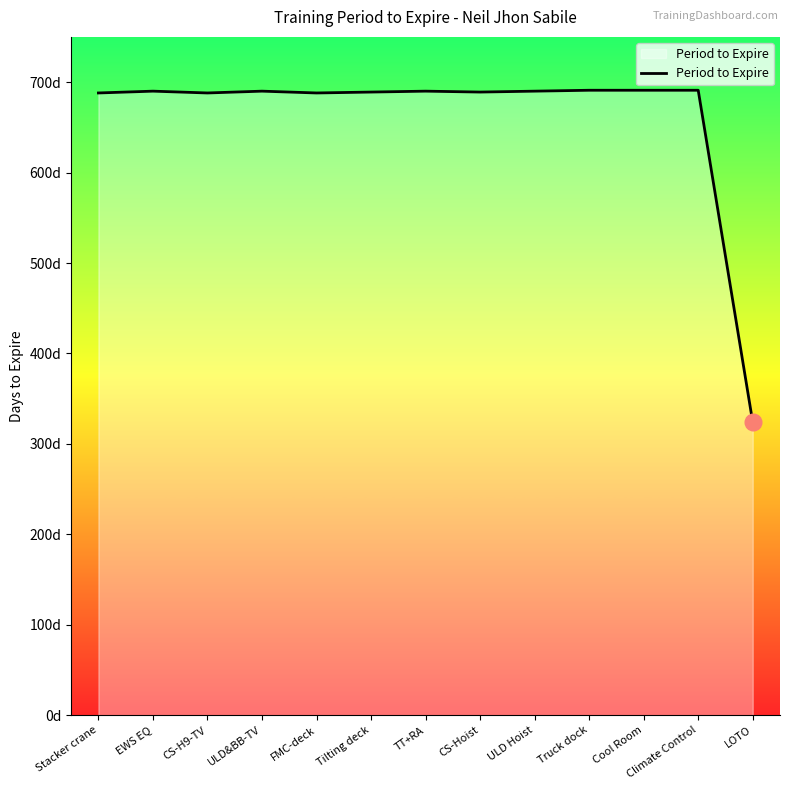

Does the chart display data point markers on the line(s)?

No